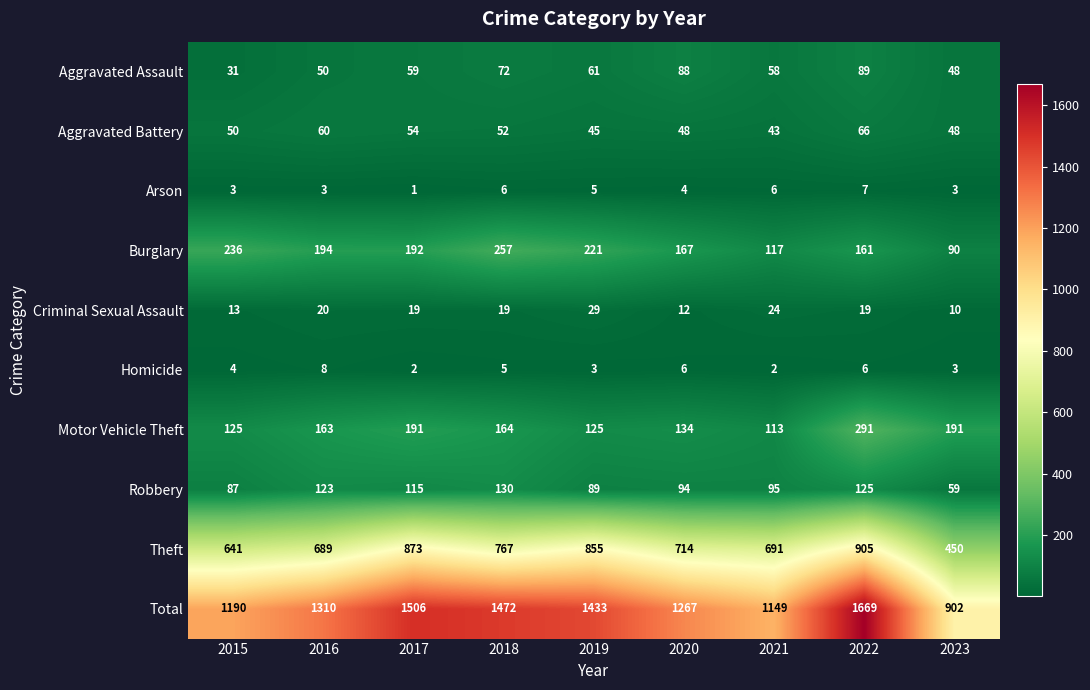

At which label is Homicide closest to 5?

2018